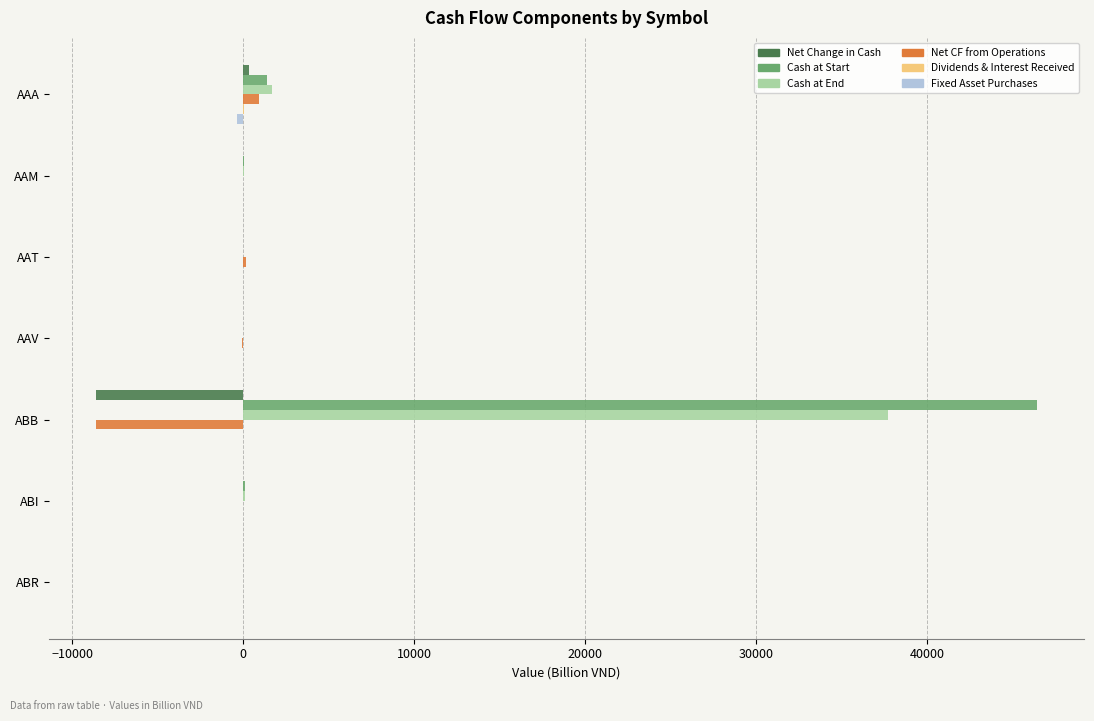

What is the maximum value shown in the chart?

46441.5